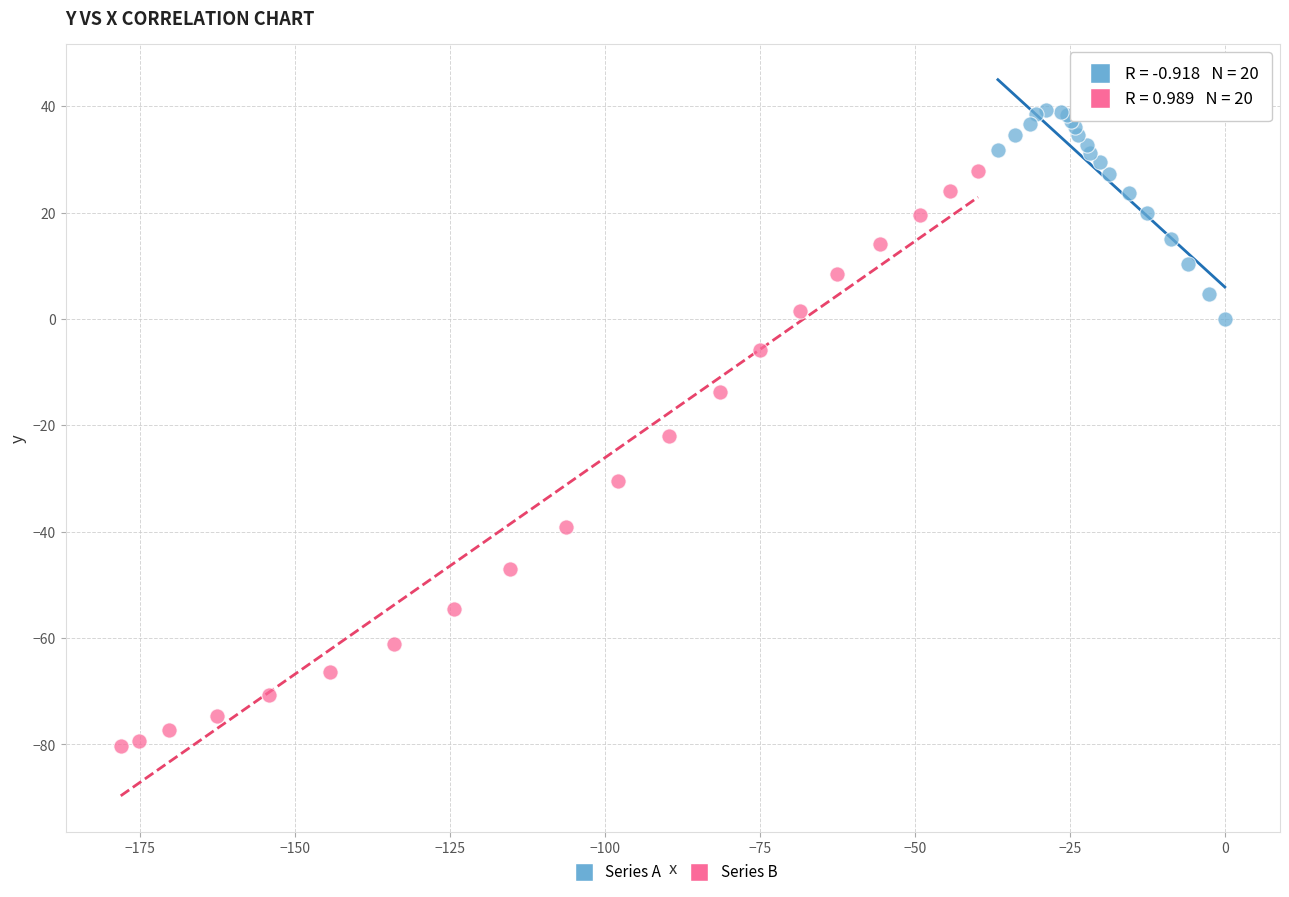

Which series contains the highest Y value?

Series A